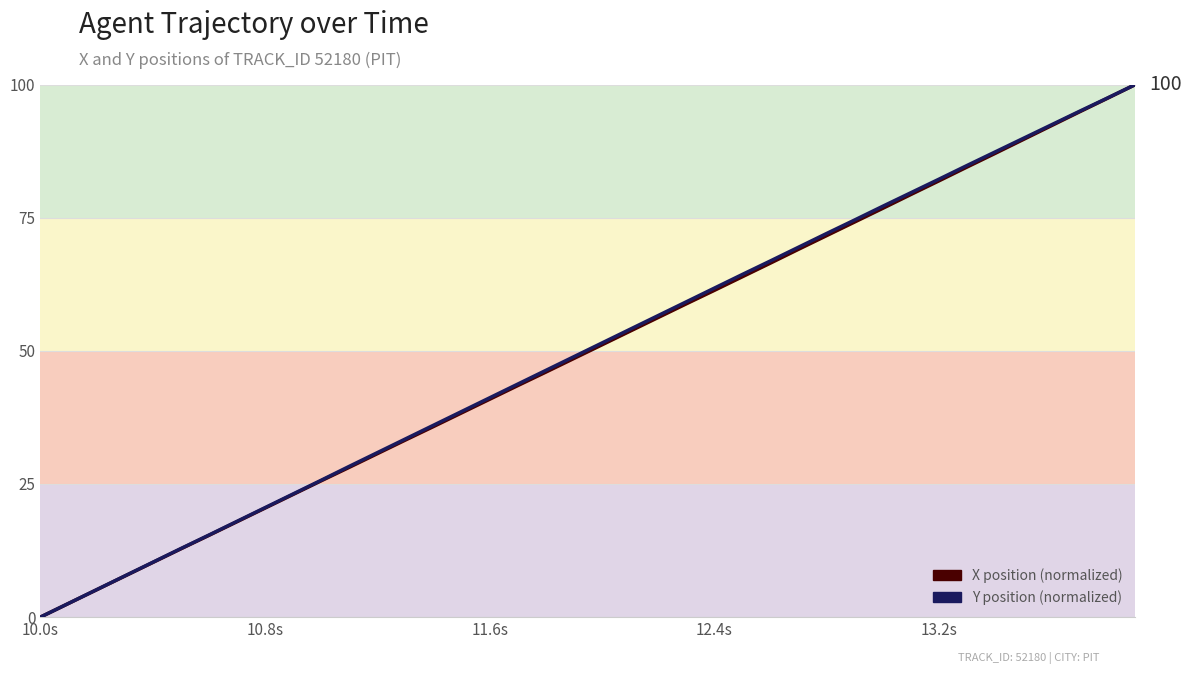

The Y position (normalized) series shows 23.2 at 6. True or false?

False